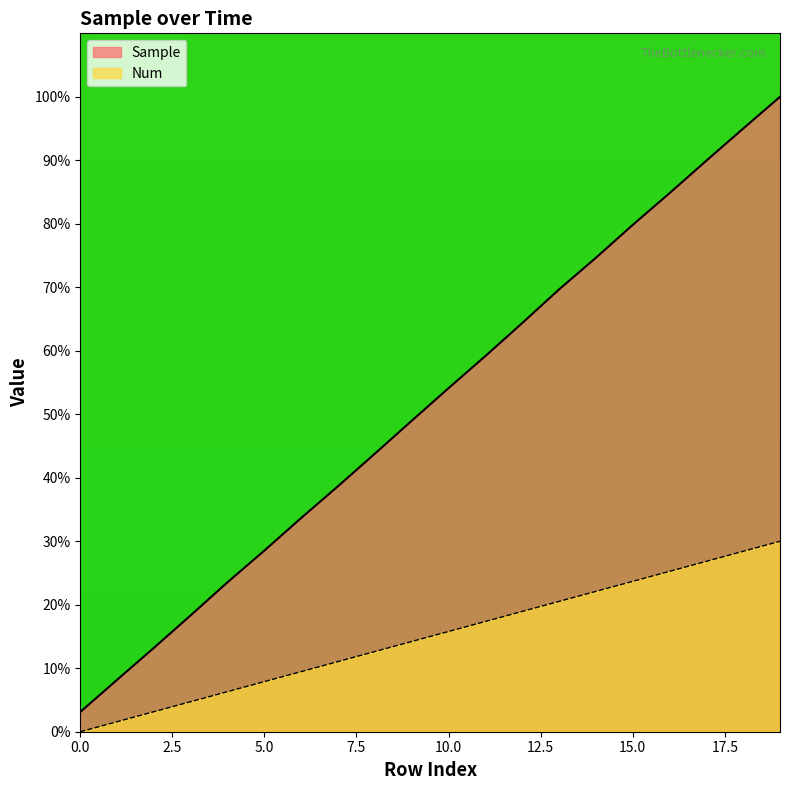

What are all the series names shown in the legend?

Sample, Num